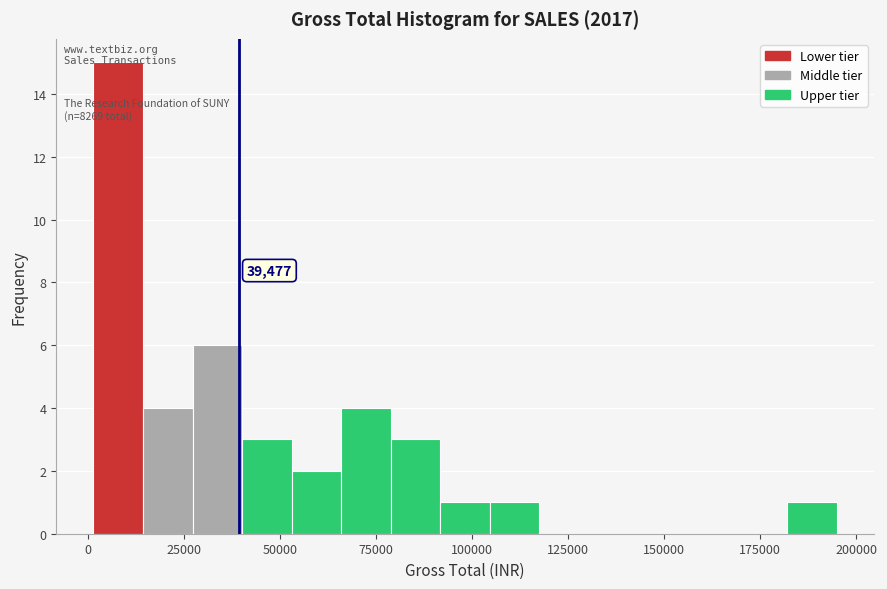

Around what value on the x-axis is the tallest bar? Give the approximate position of its centre, as read against the axis.

10000